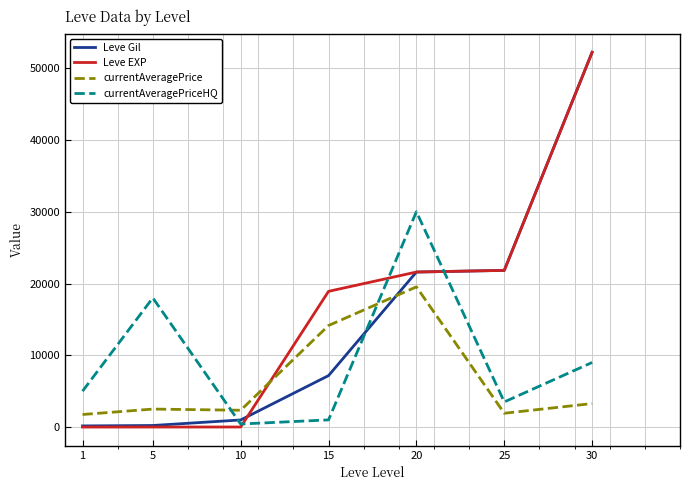

Between 1 and 30, which series saw the biggest shift?

Leve EXP